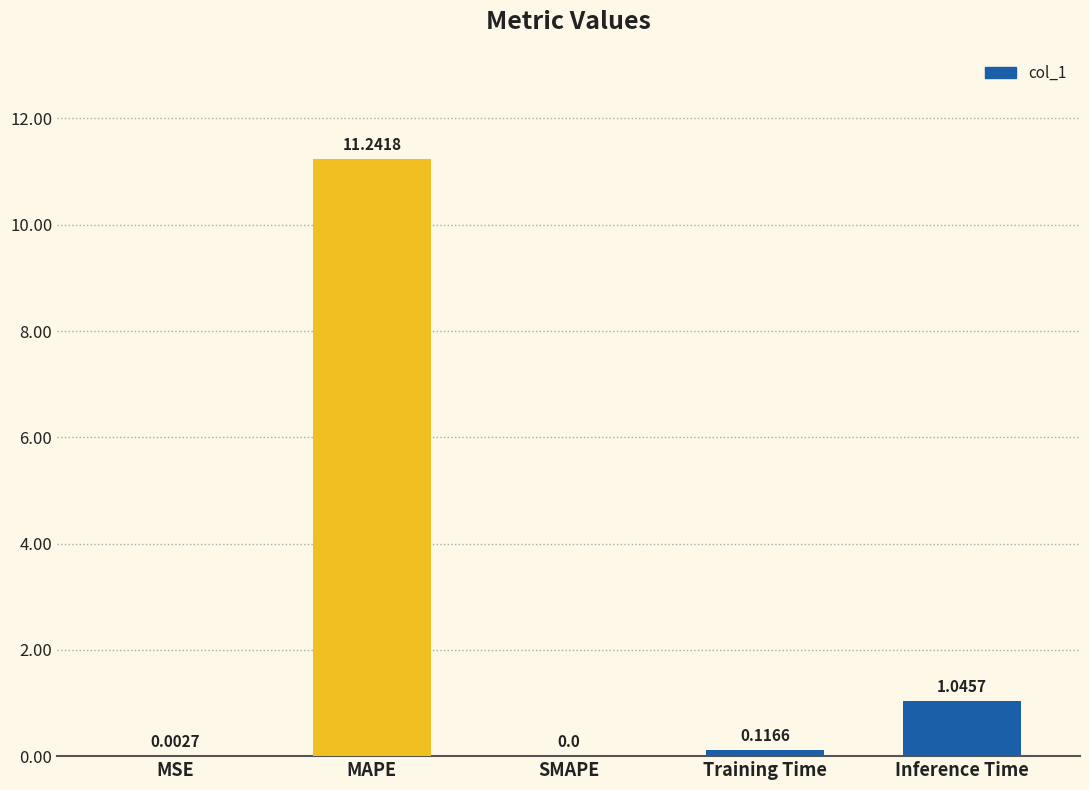

The value at Inference Time is 1.6. True or false?

False